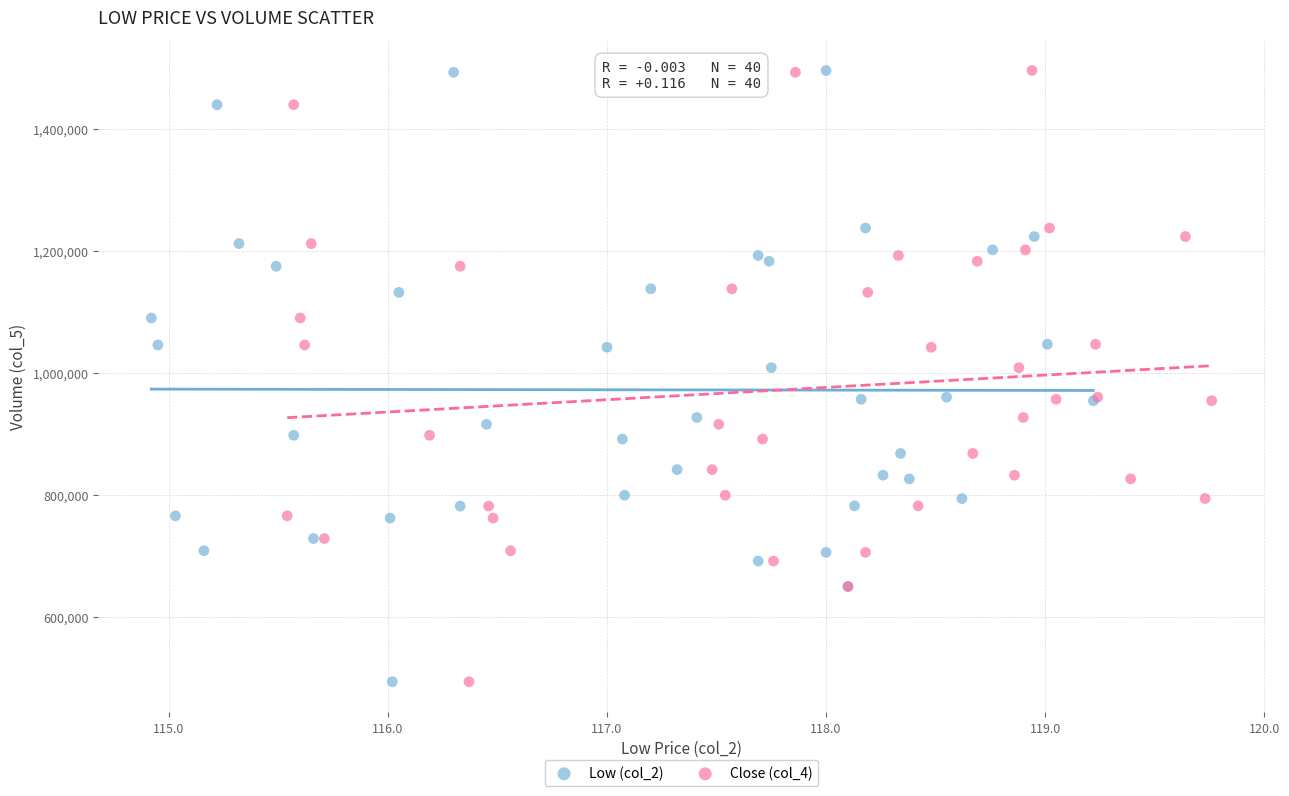

What are all the series names shown in the legend?

Low (col_2), Close (col_4)